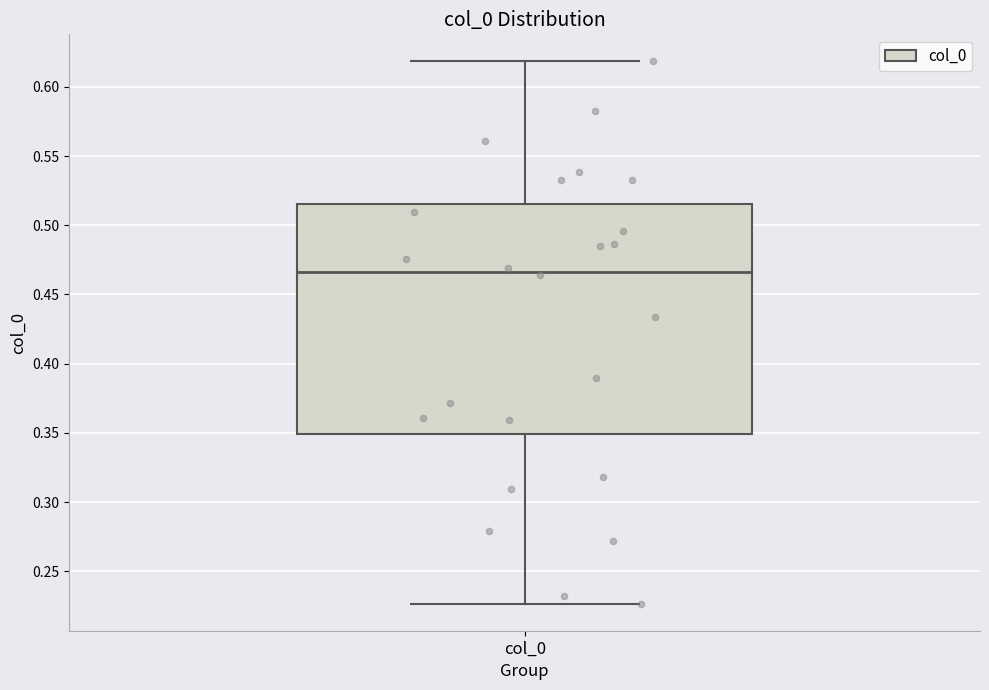

Transcribe this box plot: give where the median line is, the range the box spans, and where the two whiskers end, as read against the y-axis. The values are not printed on the chart, so give them approximately, as read against the axis.

median 0.465, box 0.350 to 0.515, whiskers 0.225 to 0.620